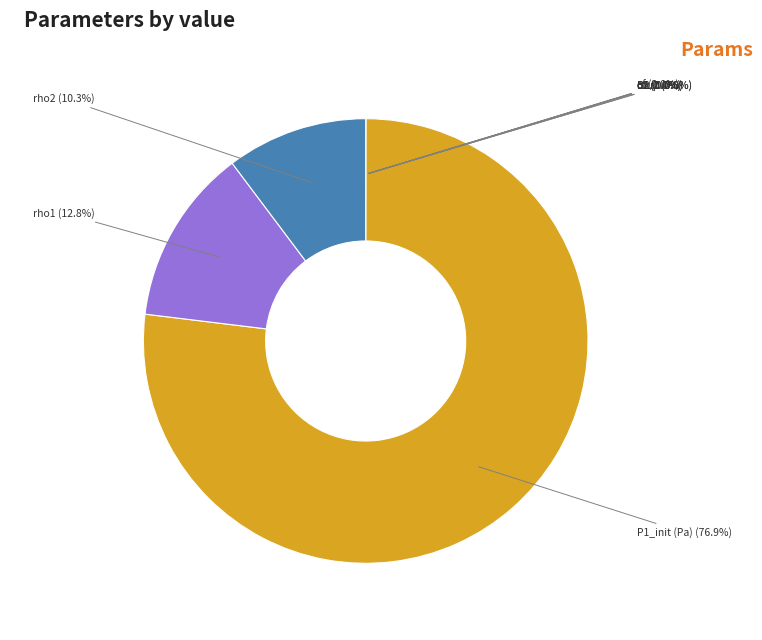

Count the number of slices in the pie.

10